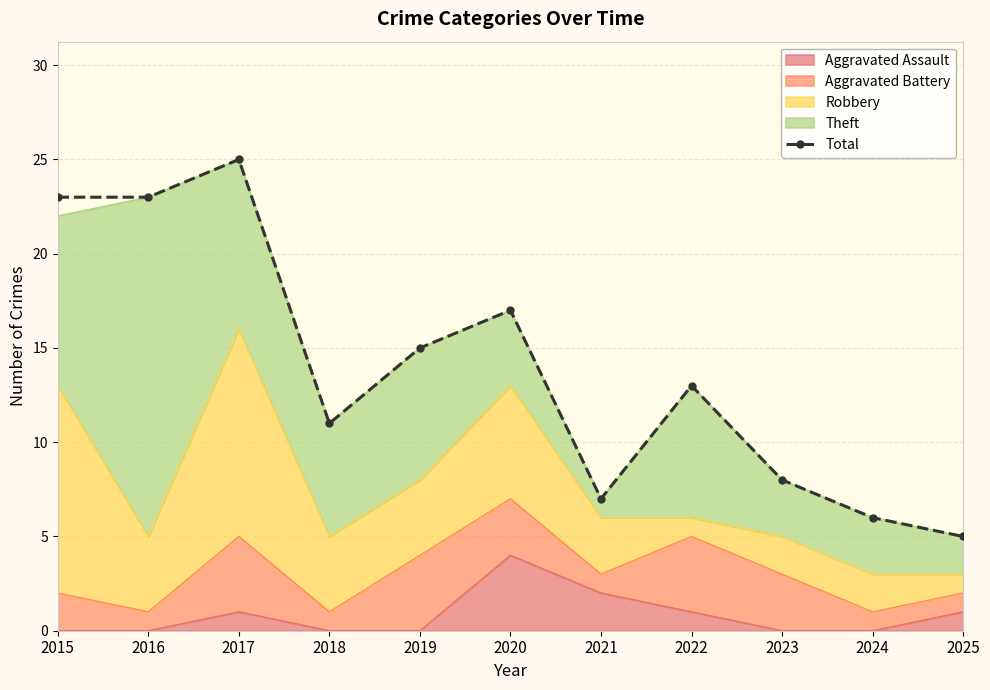

Reading left to right, extract all data points from this chart.

23	23	25	11	15	17	7	13	8	6	5